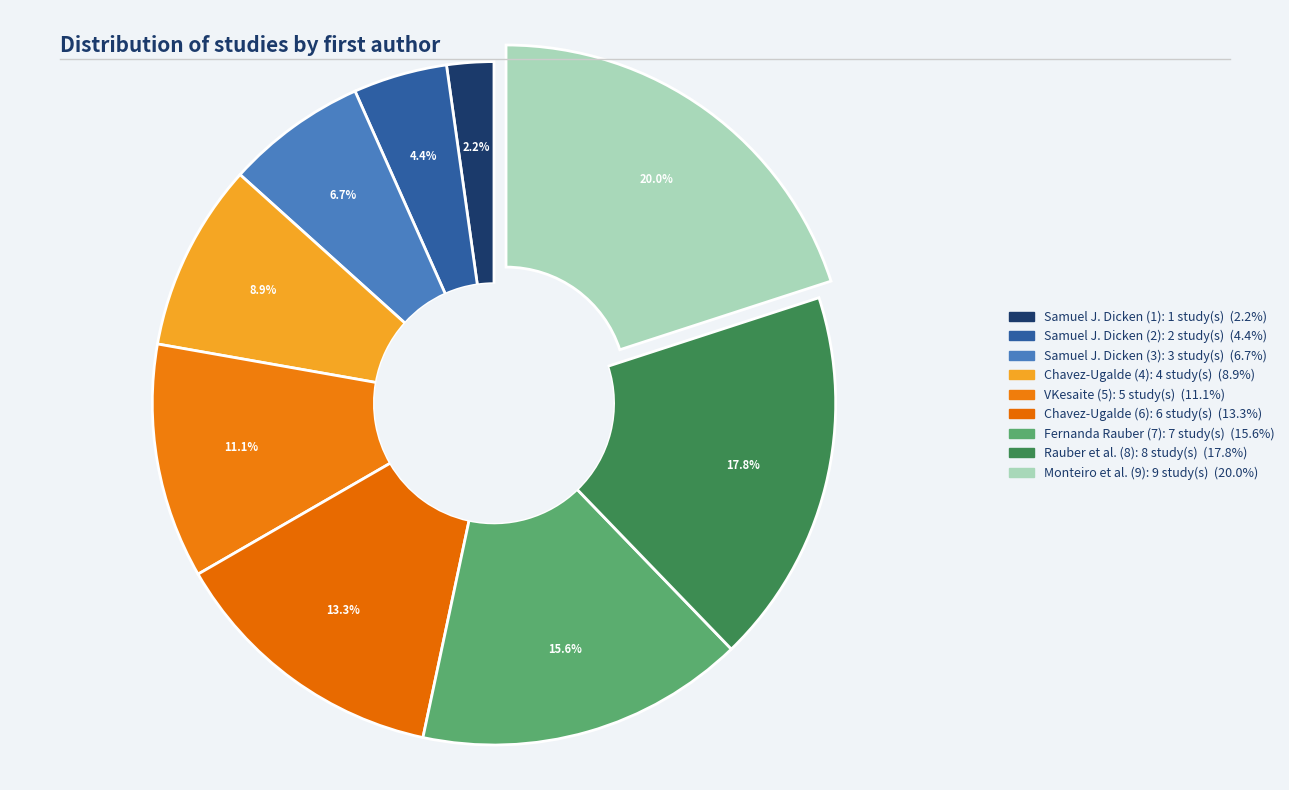

To the nearest percent, what is the difference between the largest and smallest slice percentages?

18%